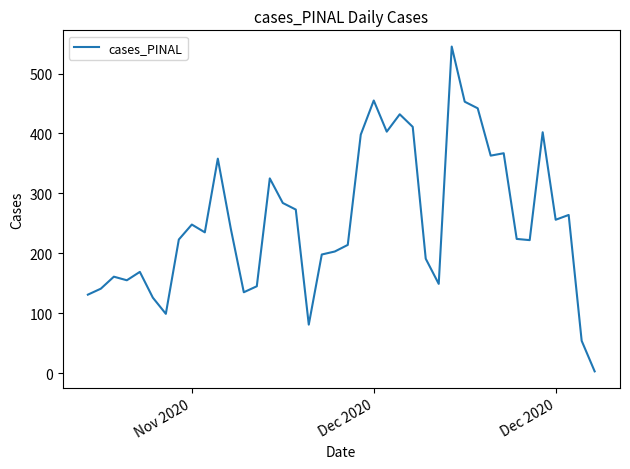

What is the greatest value displayed?

545